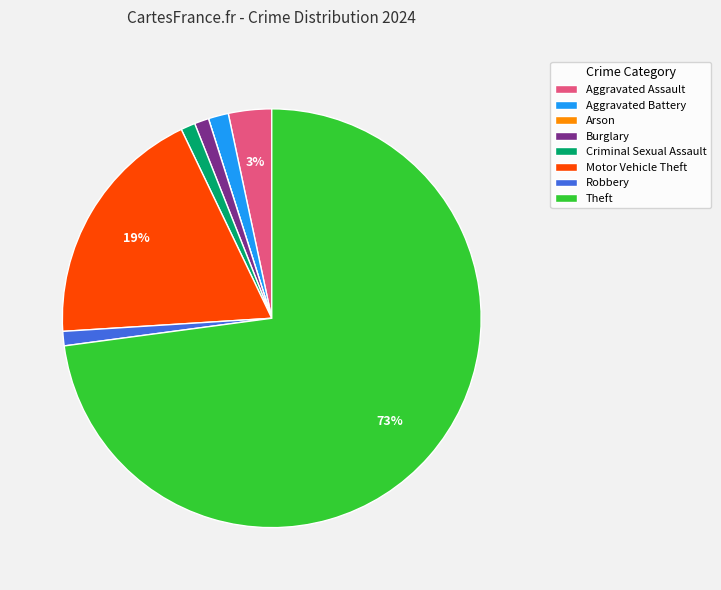

Do Motor Vehicle Theft and Criminal Sexual Assault together represent more than half of the pie?

No